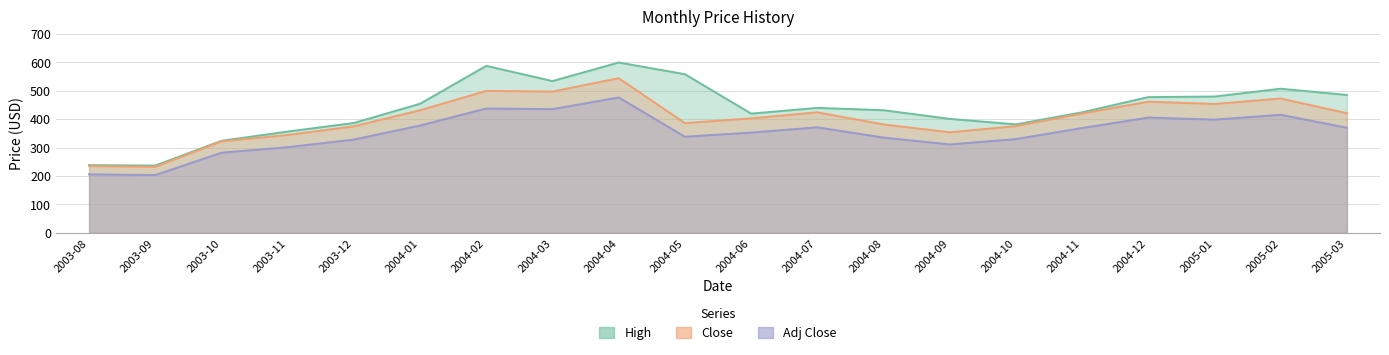

What is the difference between the Adj Close values at 2003-08 and 2004-01?

172.0